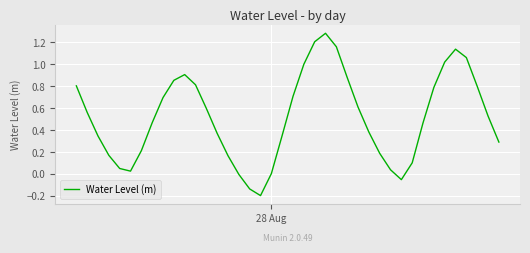

What is the difference between the maximum and minimum values?

1.5